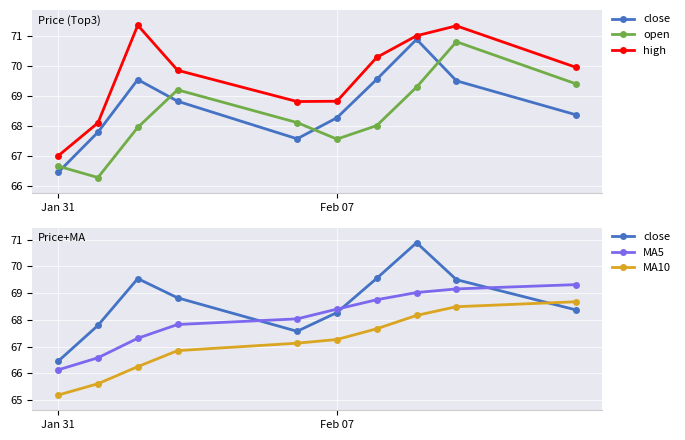

True or false: open and high intersect in this chart.

False